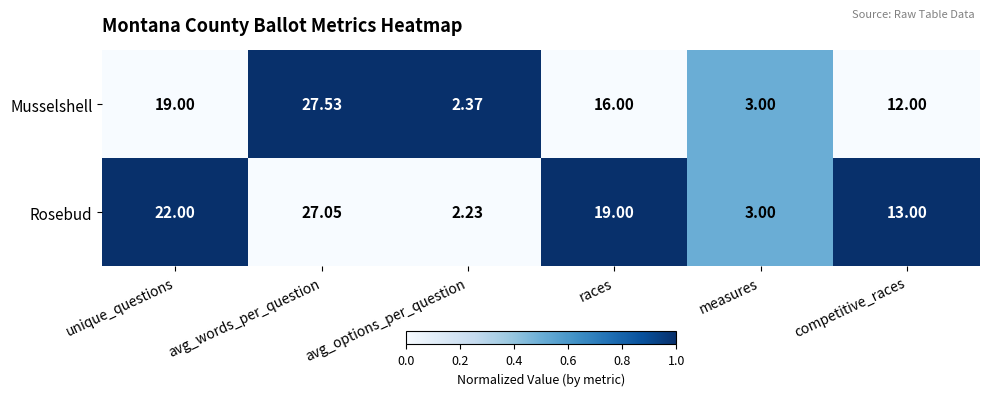

At which label does Musselshell first exceed 16?

unique_questions